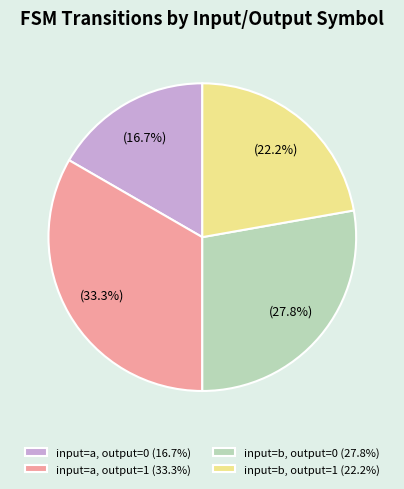

Approximately how many times larger is the value at input=a, output=0 (16.7%) compared to input=b, output=0 (27.8%)?

0.6